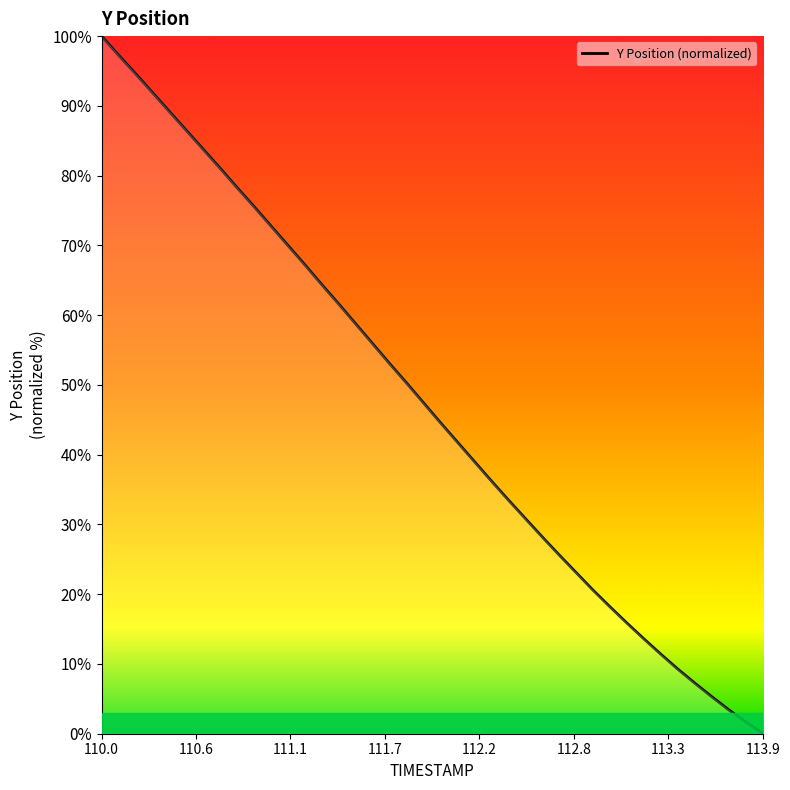

What is the greatest value displayed?

100.0